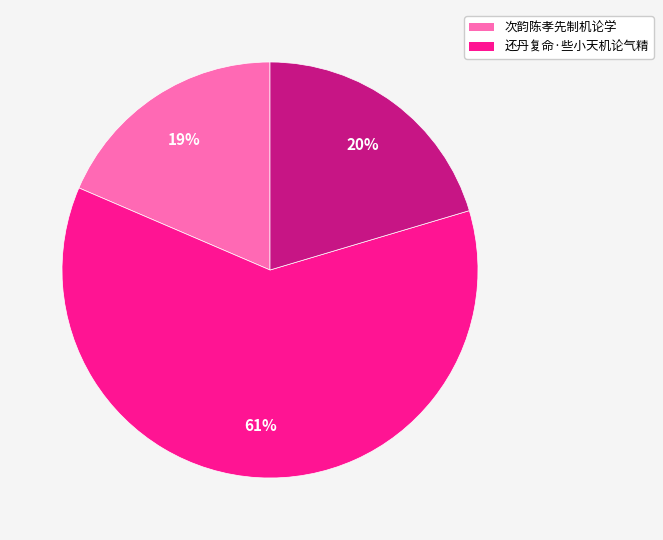

Is there any slice that represents more than half of the pie?

Yes